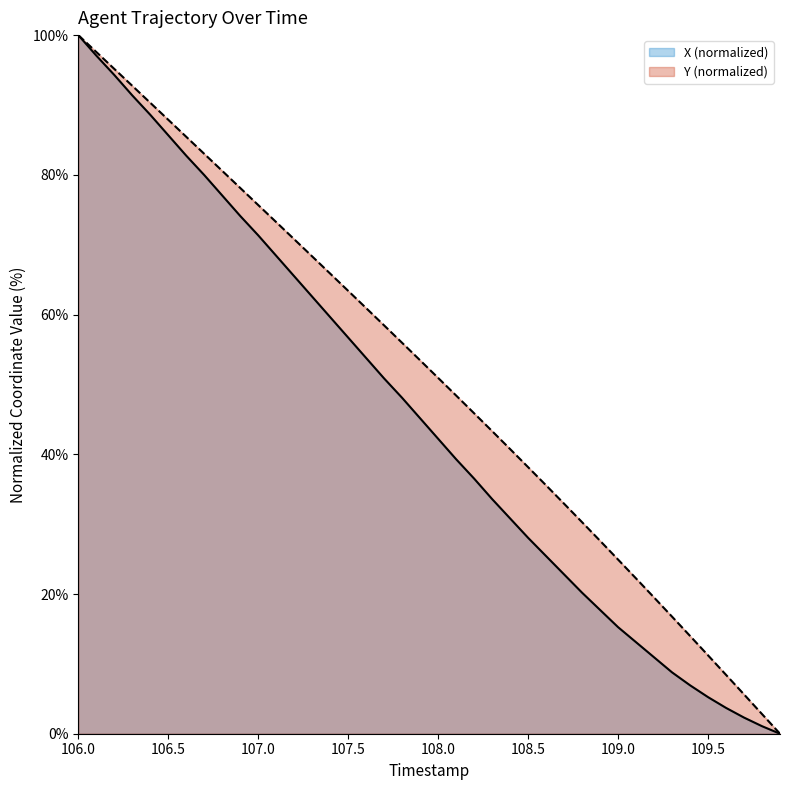

True or false: Y and X cross at least once.

False